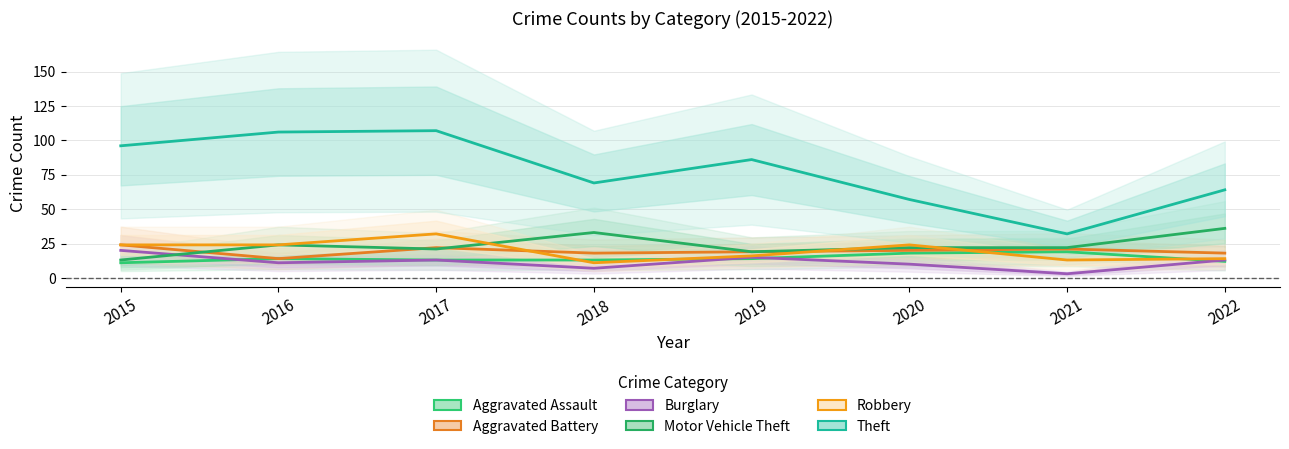

Does the chart display data point markers on the line(s)?

No